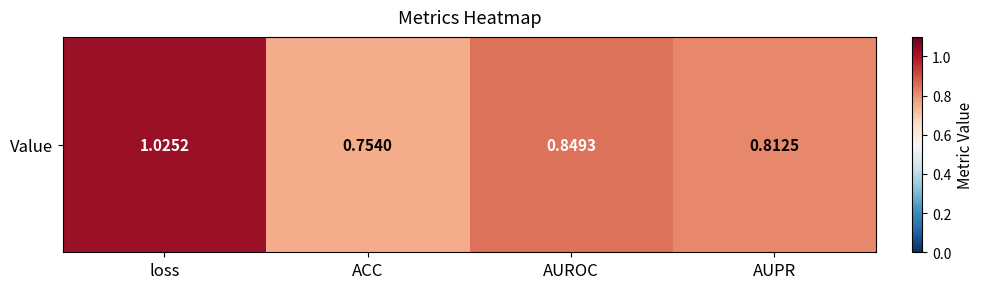

Reading left to right, extract all data points from this chart.

loss=1.0	ACC=0.8	AUROC=0.8	AUPR=0.8